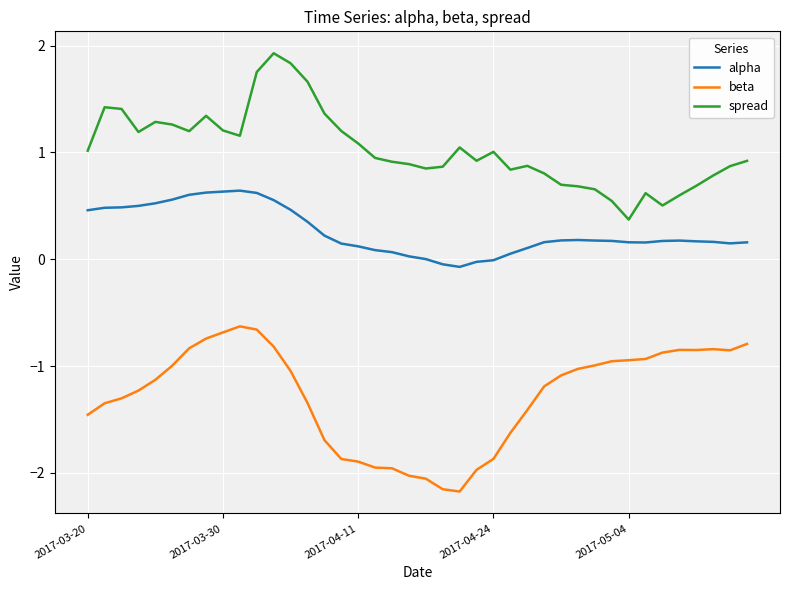

Rank the series by their maximum value, from lowest to highest.

beta, alpha, spread